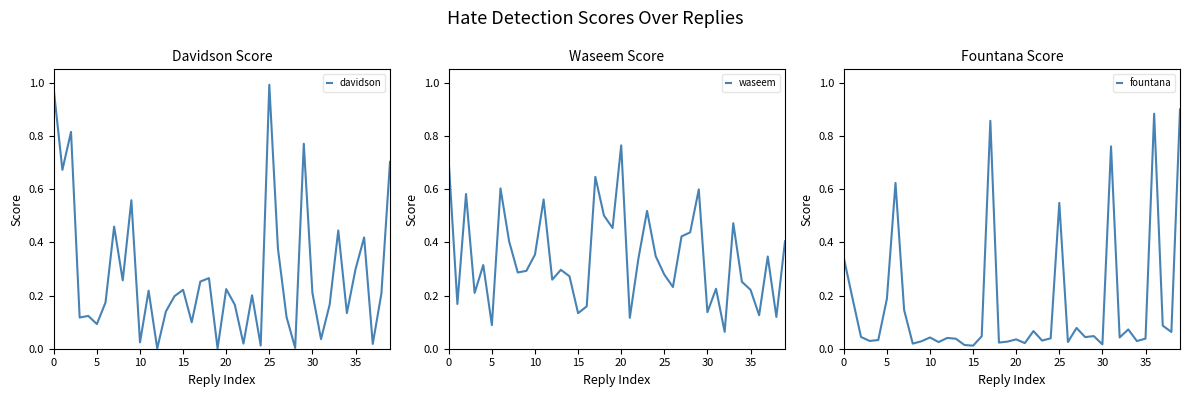

True or false: davidson has more than 1 points higher than both neighbors.

True